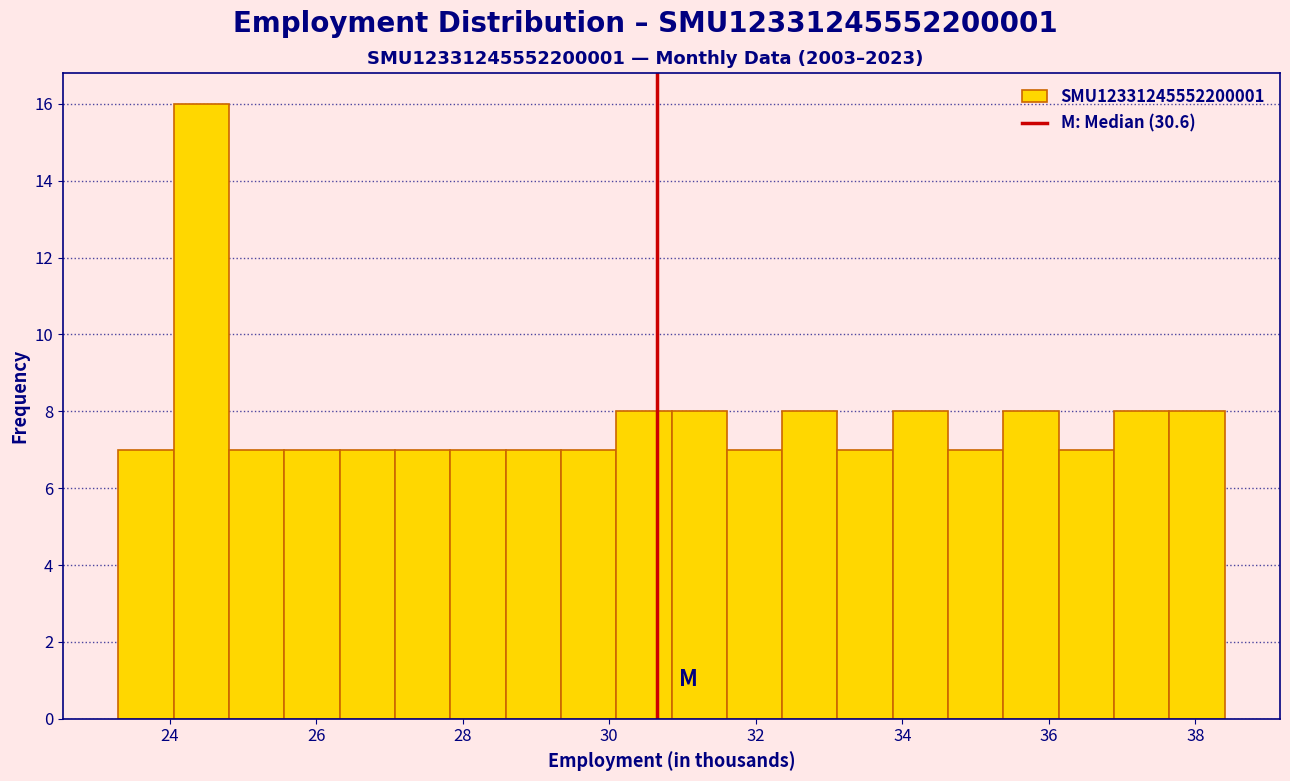

Read against the x-axis, roughly where is the centre of the tallest bar?

24.4